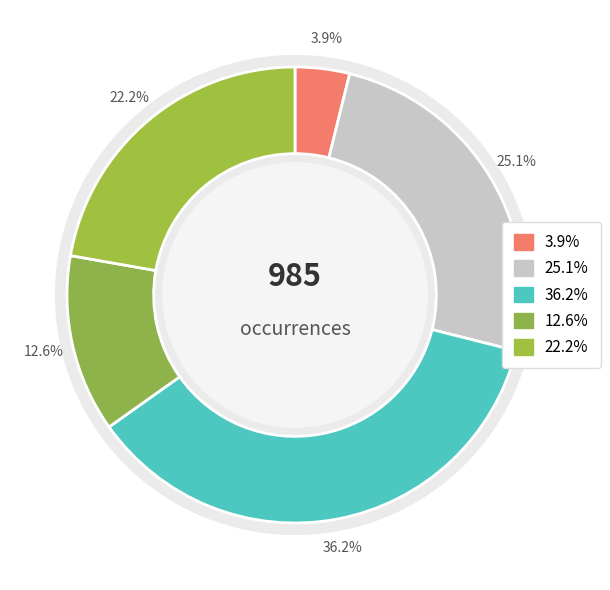

To the nearest percent, what percentage of the pie is no?

22%